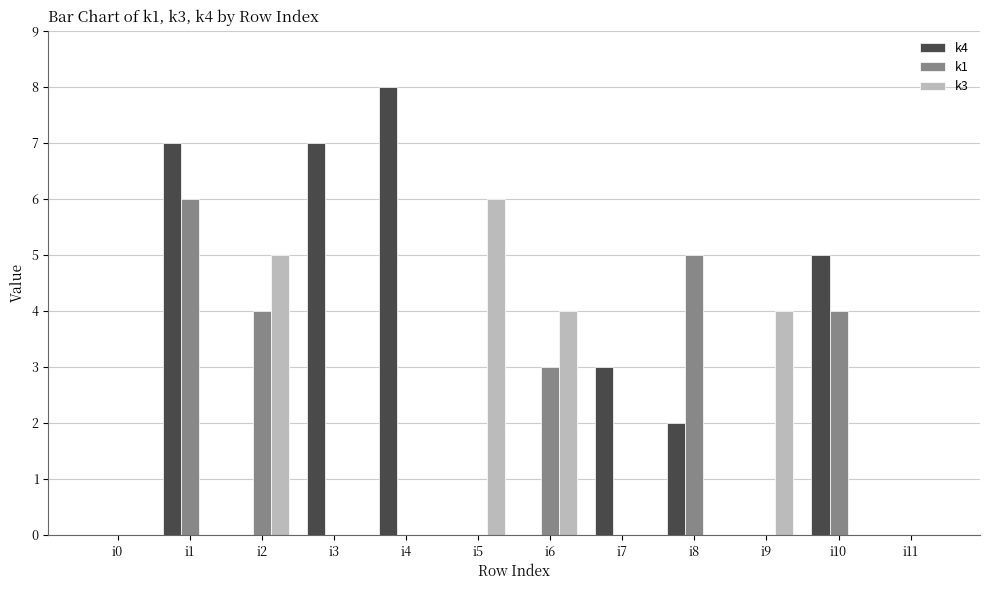

Which category has the highest value in the k4 series?

i4